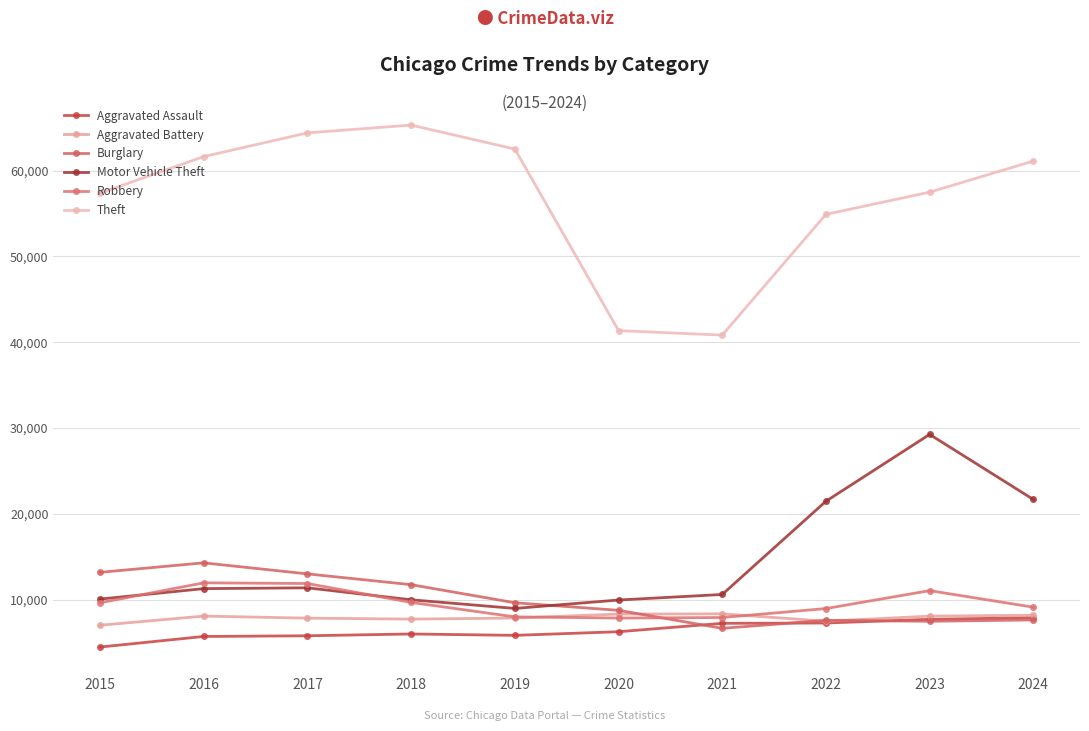

What is the smallest value displayed?

4480